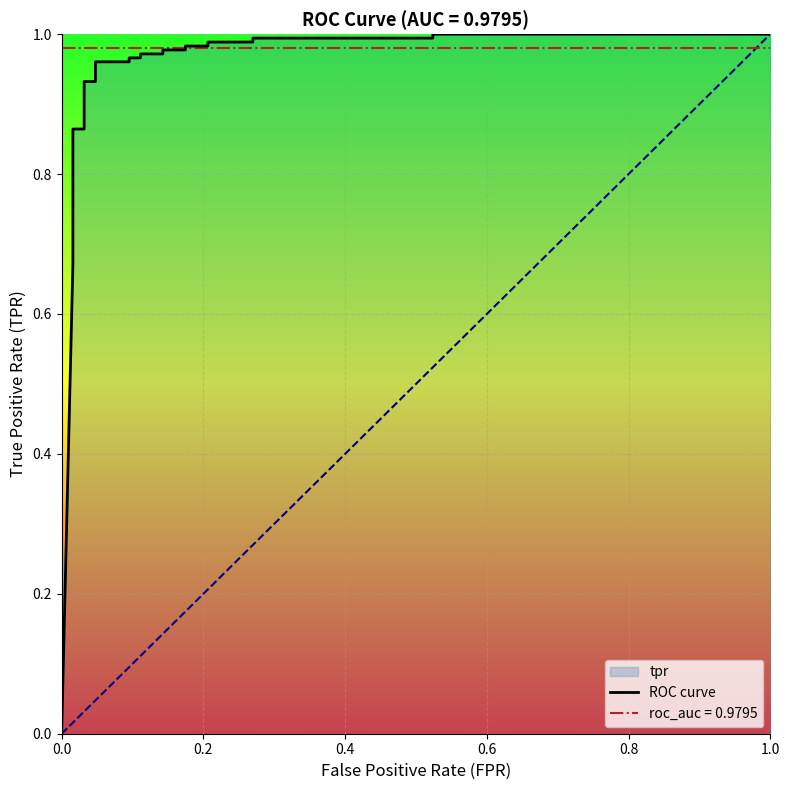

What is the maximum value shown in the chart?

1.0